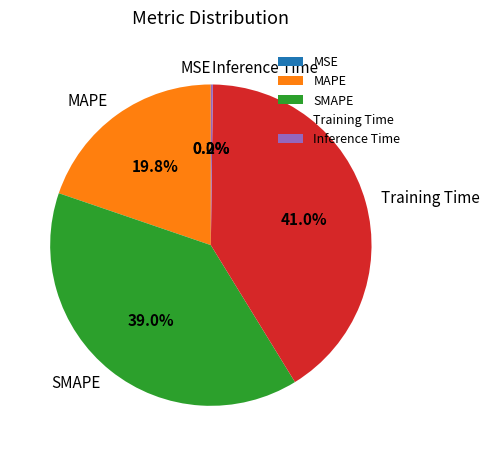

Does any single category account for the majority?

No